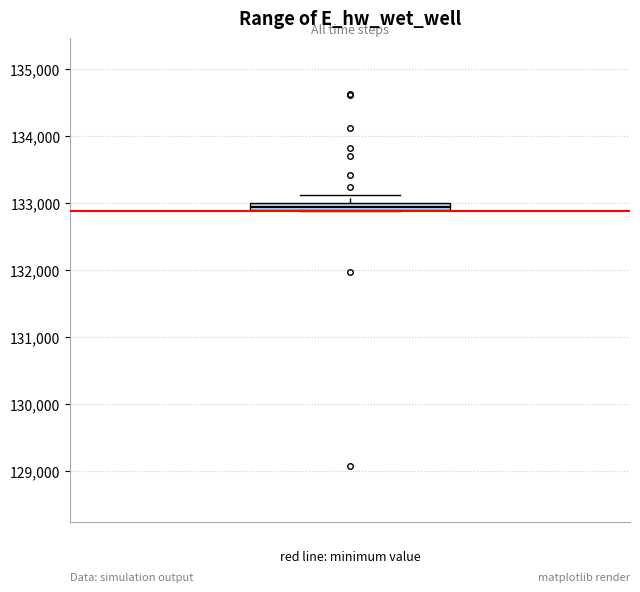

Where does the upper whisker of the box end on the y-axis? The values are not printed on the chart, so give them approximately, as read against the axis.

133100